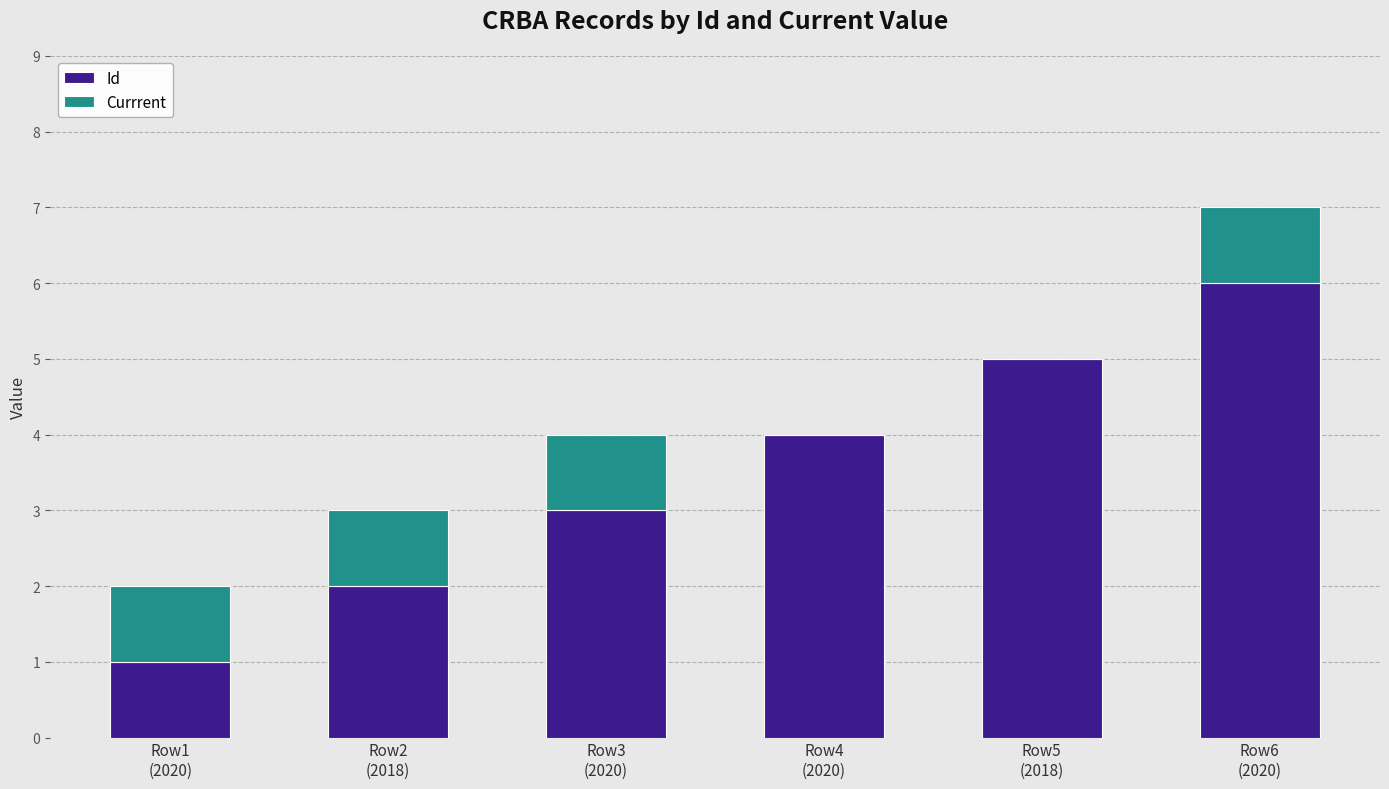

What is the average value of the Id series?

4